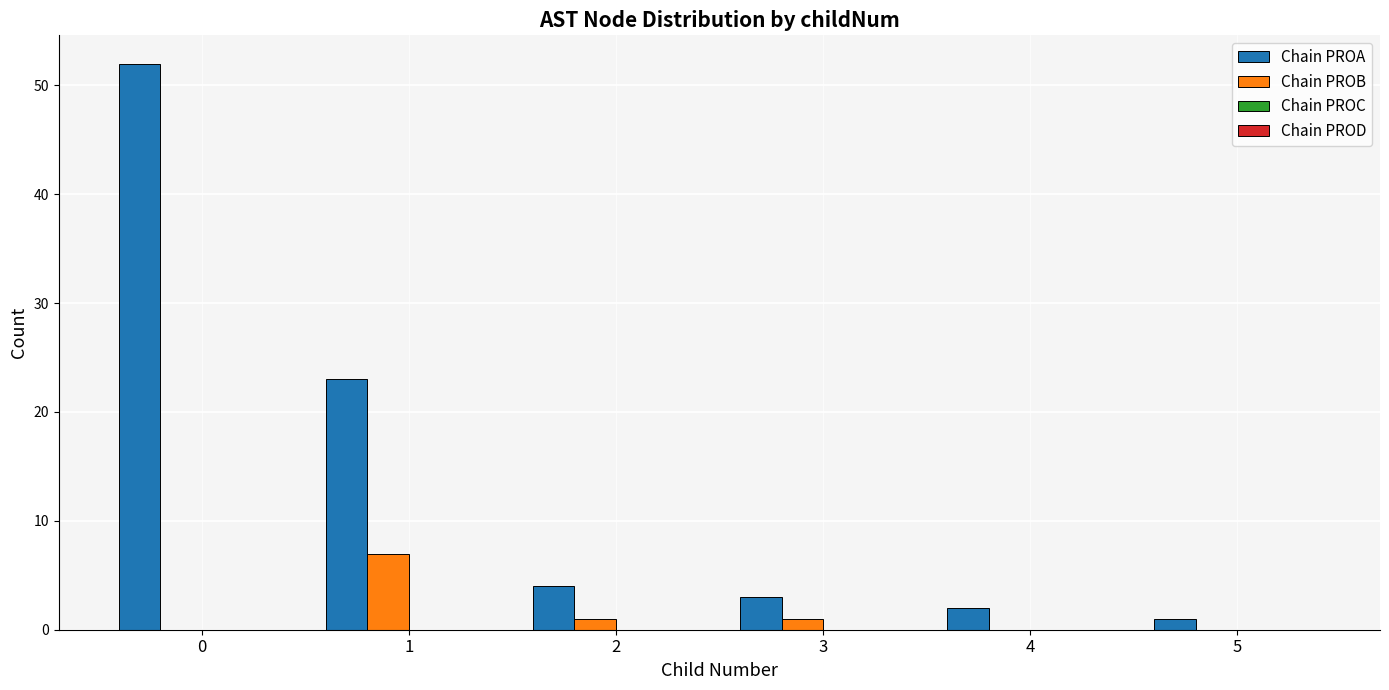

Is it true that Chain PROB equals 0 at 4?

True